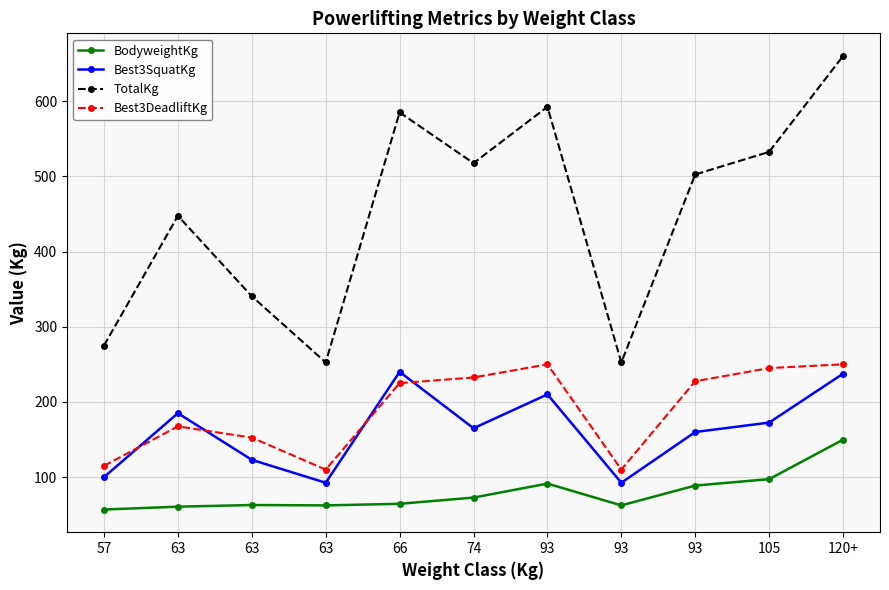

What is the label of the 10th point from the right?

63